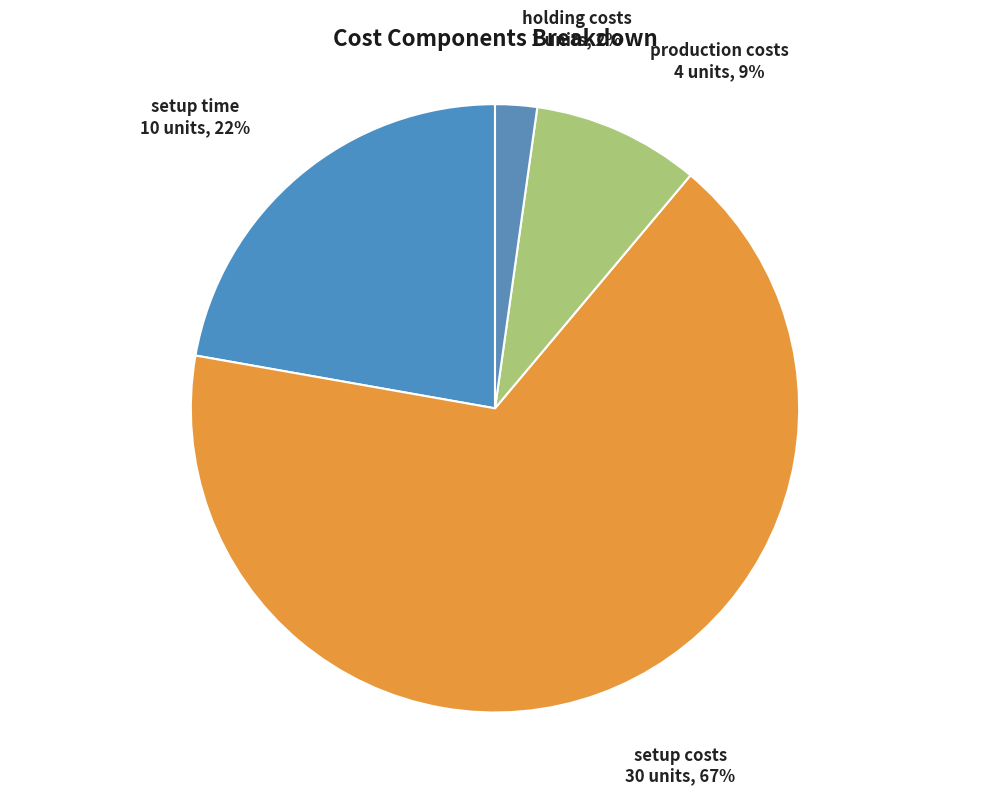

Is the sum of setup time and holding costs greater than half?

No